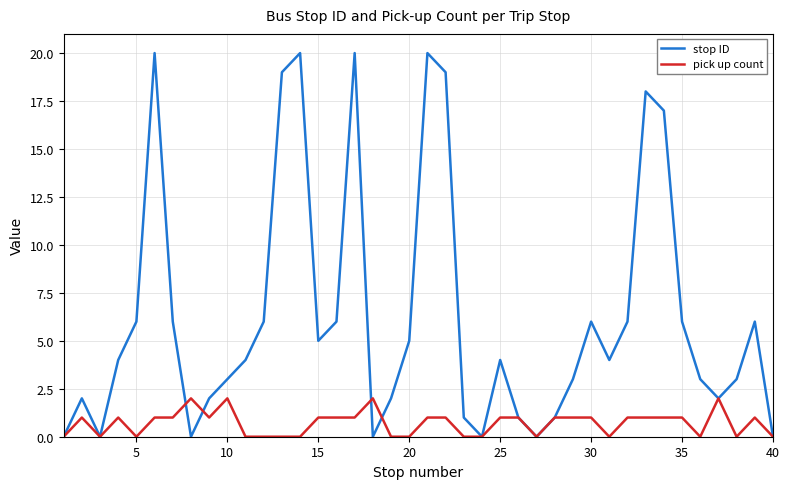

At how many categories does at least one series exceed 13?

8